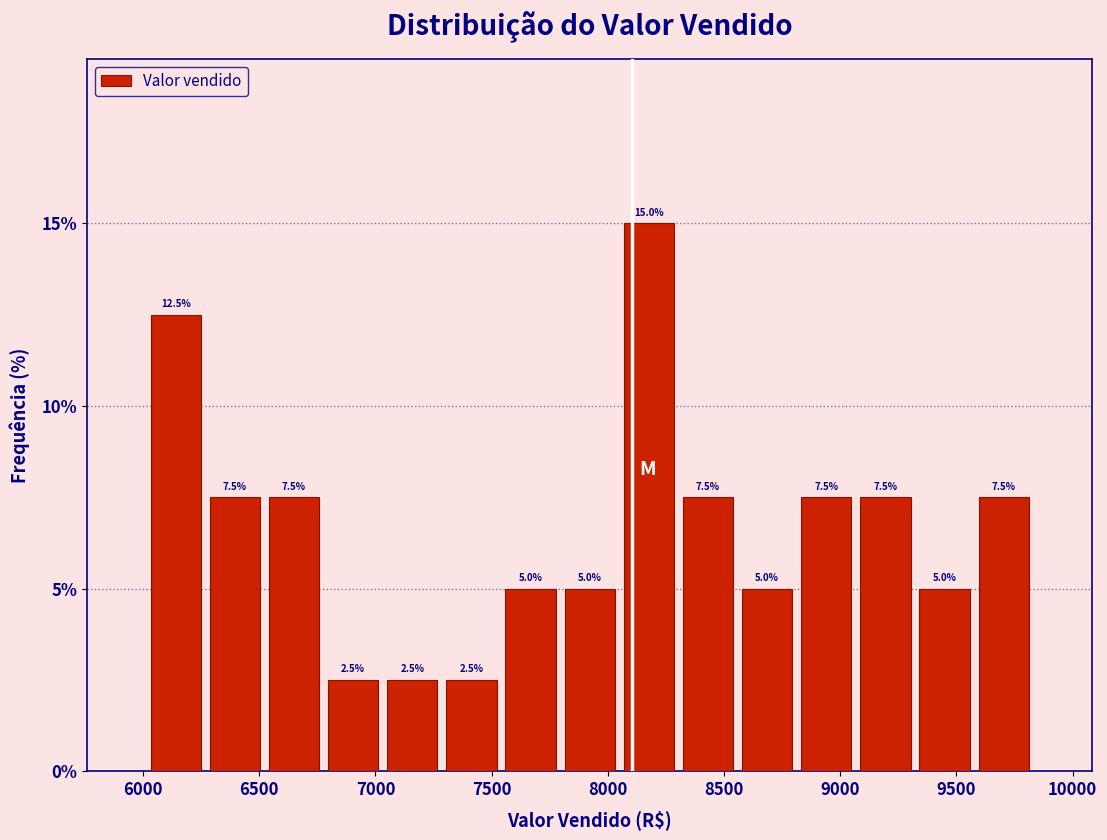

Reading left to right, transcribe this chart: for each bar, give the range it covers on the x-axis and its height. The bar edges are not printed on the chart, so give them approximately, as read against the axis.

6000 to 6250: 12.5
6250 to 6500: 7.5
6500 to 6800: 7.5
6800 to 7050: 2.5
7050 to 7300: 2.5
7300 to 7550: 2.5
7550 to 7800: 5.0
7800 to 8050: 5.0
8050 to 8300: 15.0
8300 to 8550: 7.5
8550 to 8800: 5.0
8800 to 9050: 7.5
9050 to 9300: 7.5
9300 to 9600: 5.0
9600 to 9850: 7.5